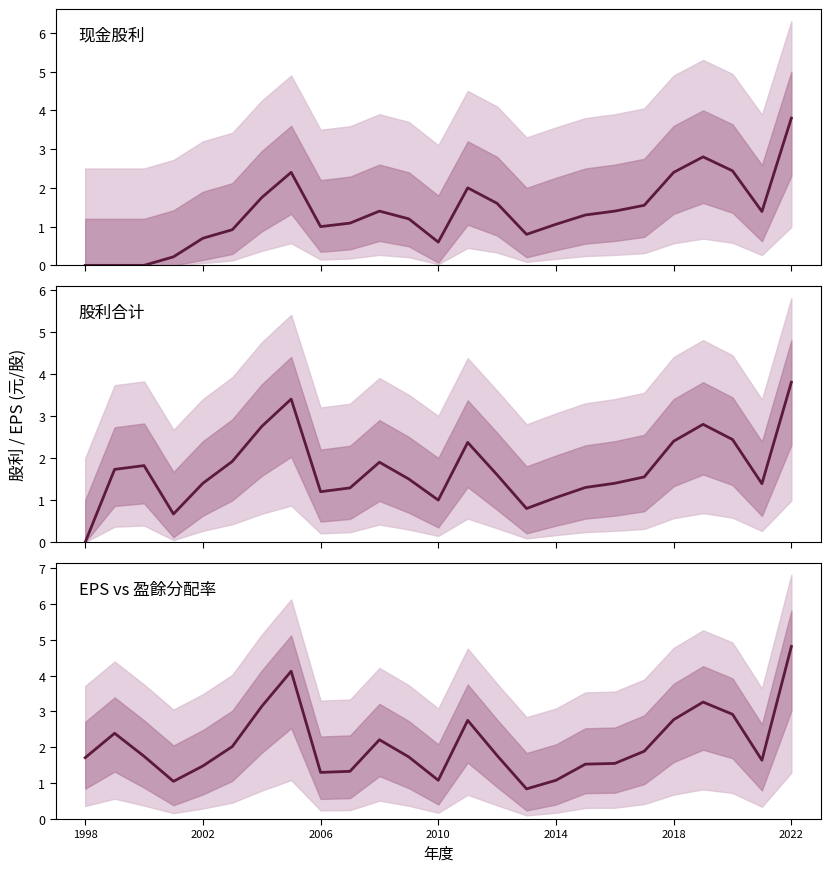

How many interior local peaks does the 现金股利 series have?

4